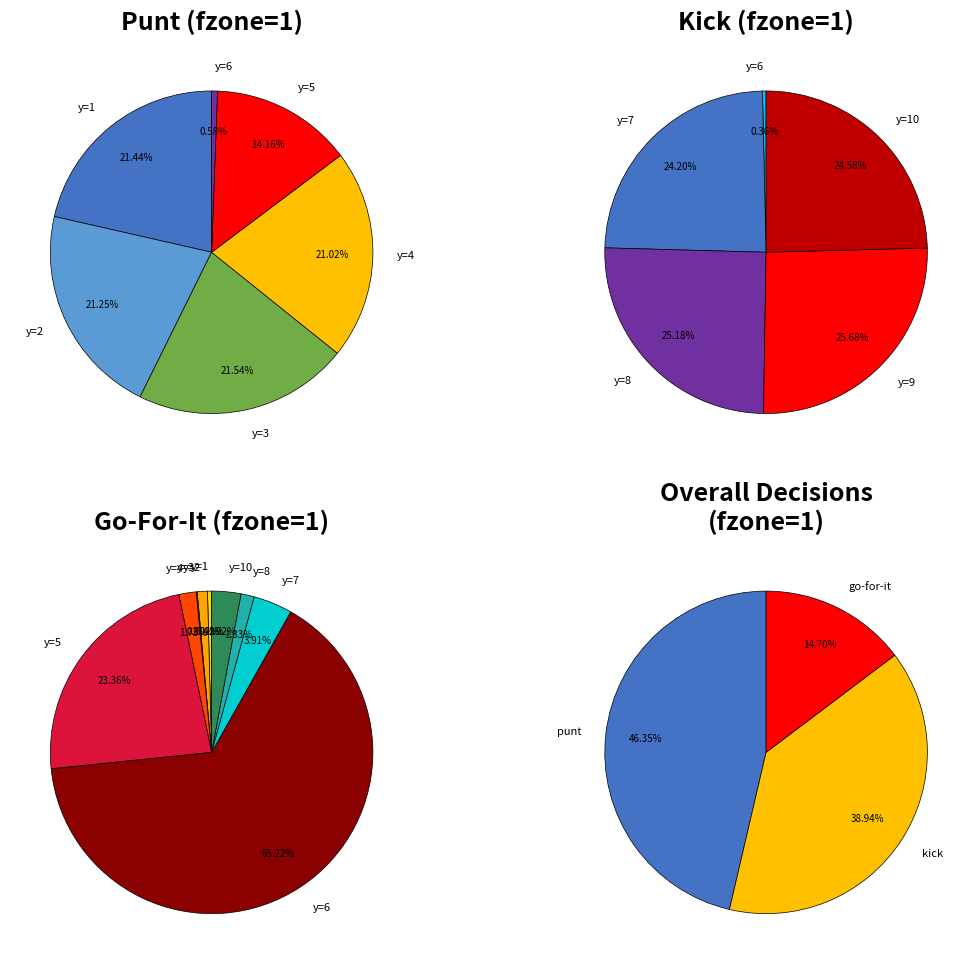

Is it true that y=5 is 0% of the pie?

True